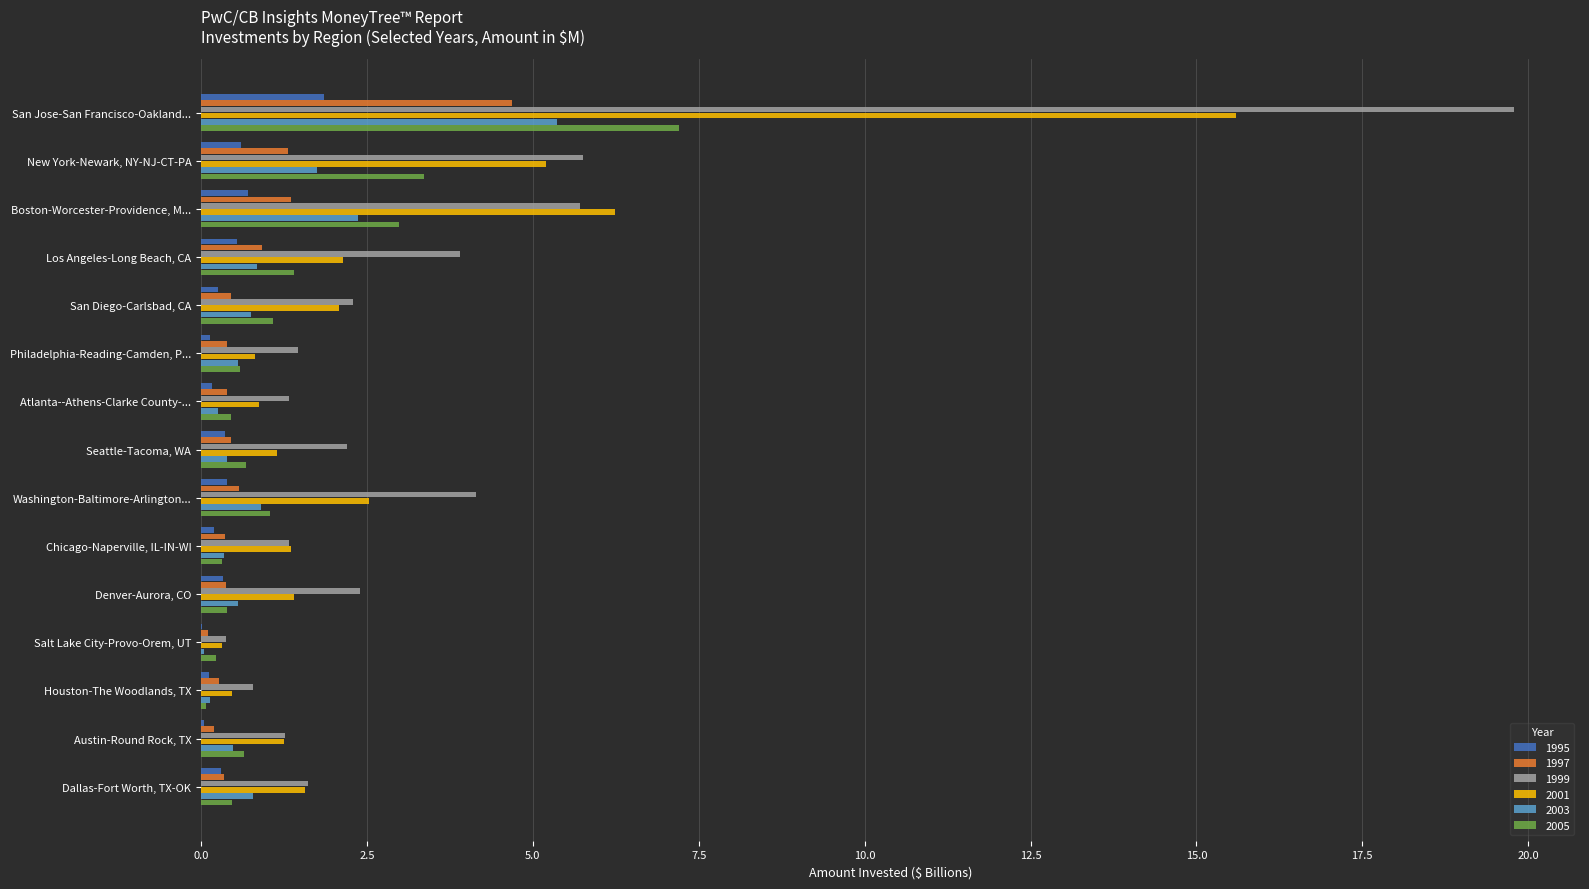

Is it true that 2005 equals 0.6 at Philadelphia-Reading-Camden, P...?

True